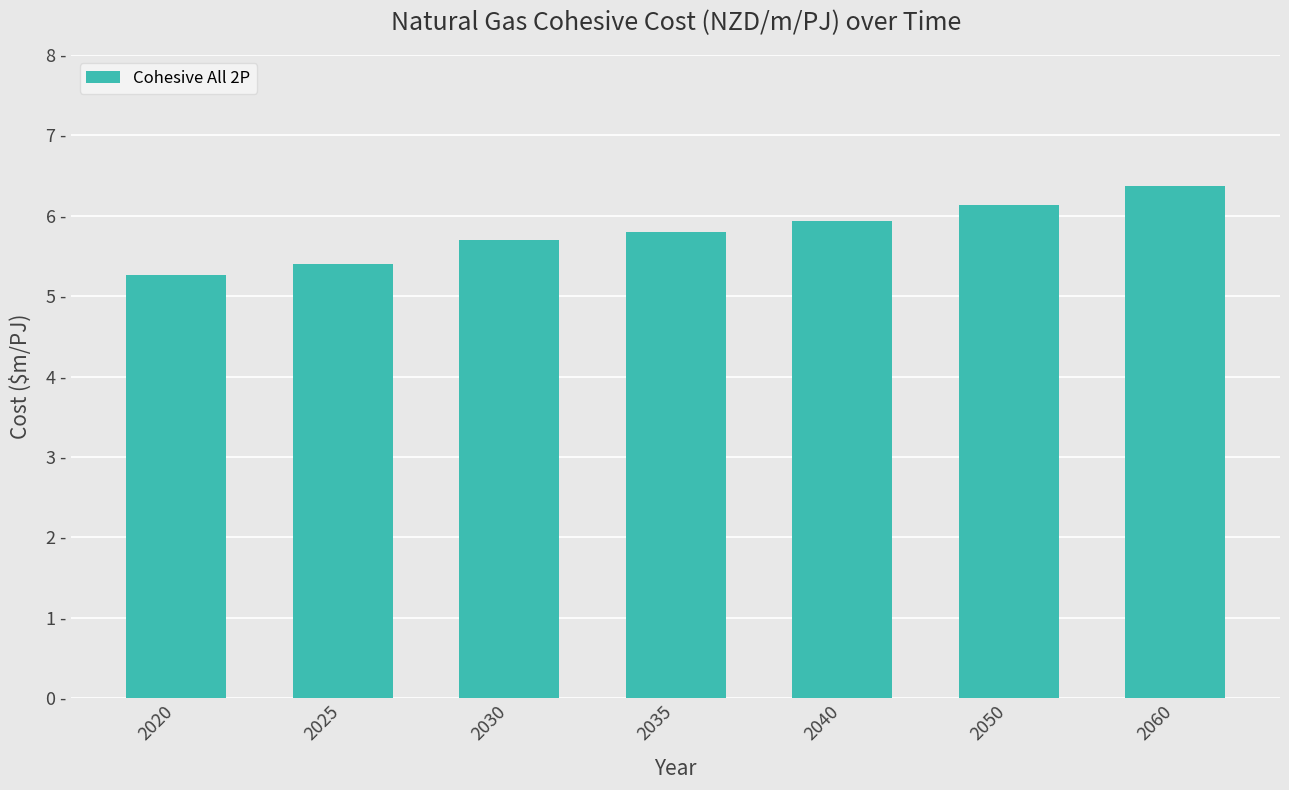

What is the change in value from 2030 to 2050?

+0.4